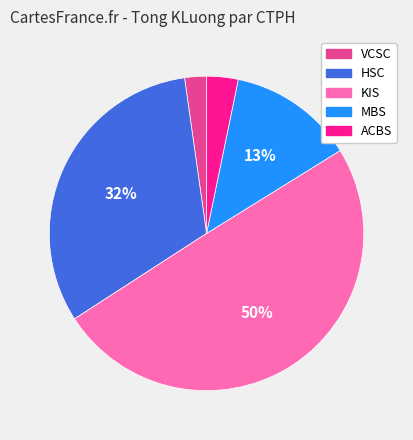

To the nearest percent, what is the average slice percentage?

20%